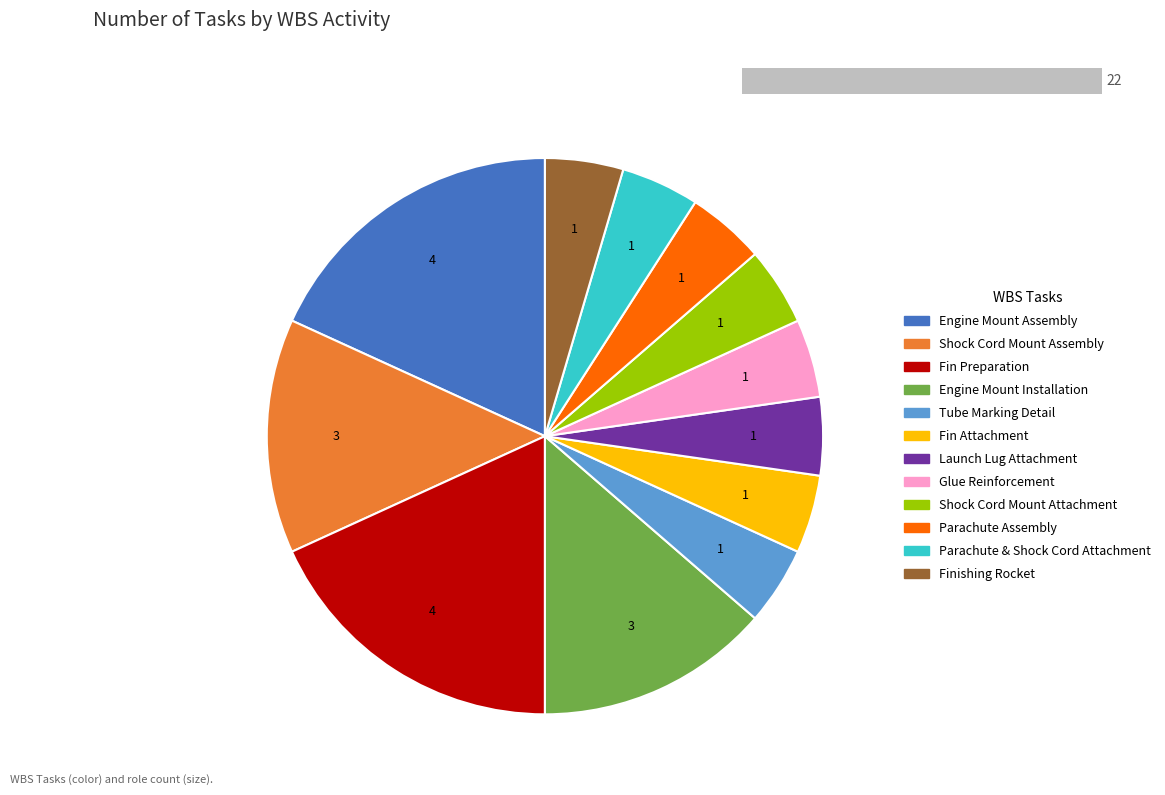

Which has a higher value, Glue Reinforcement or Parachute & Shock Cord Attachment?

Glue Reinforcement